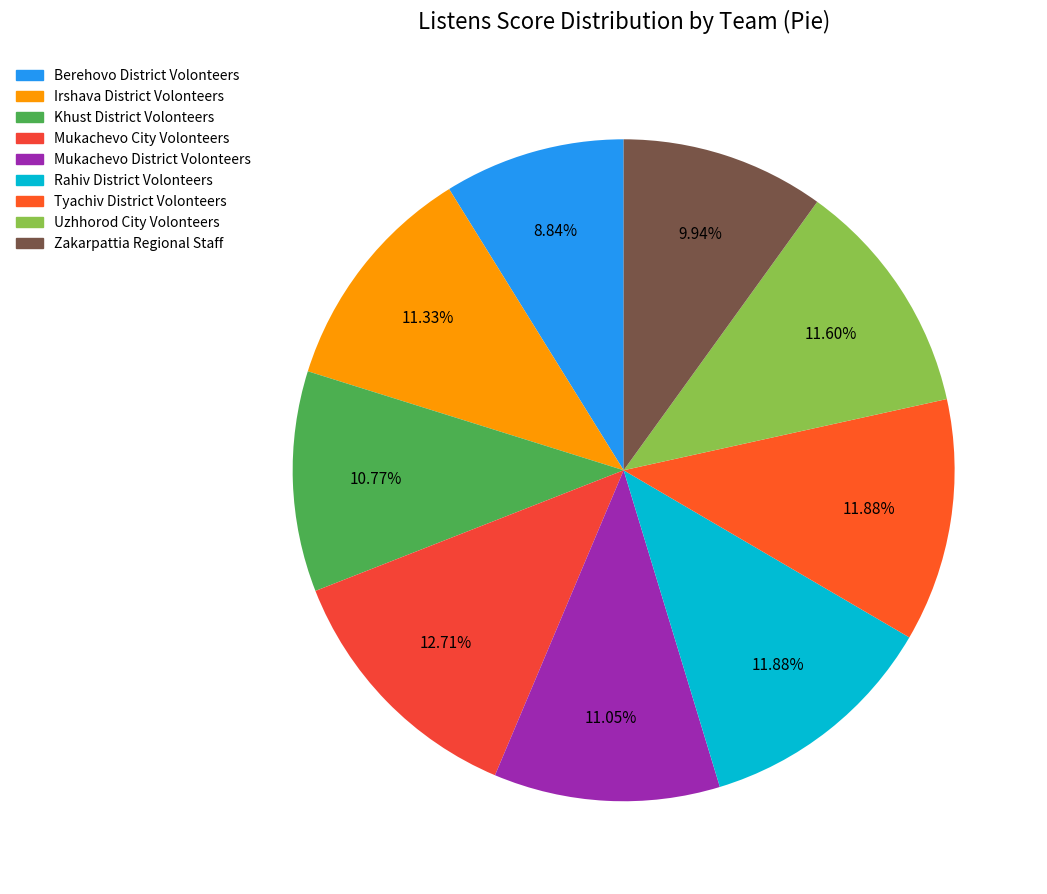

How many segments does this pie chart have?

9